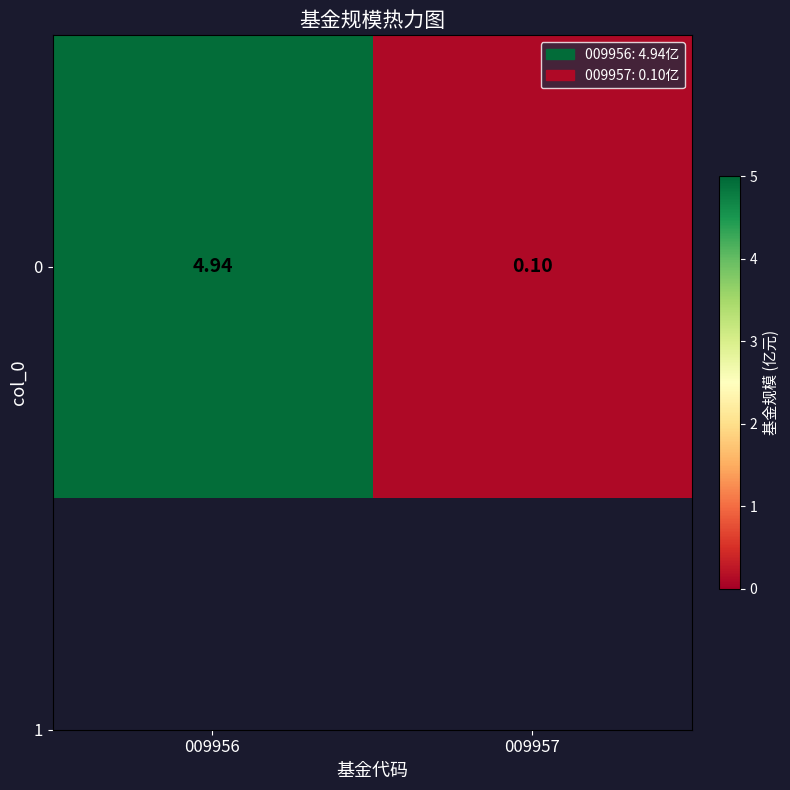

The chart shows a value of 0.1 at 009957. True or false?

False